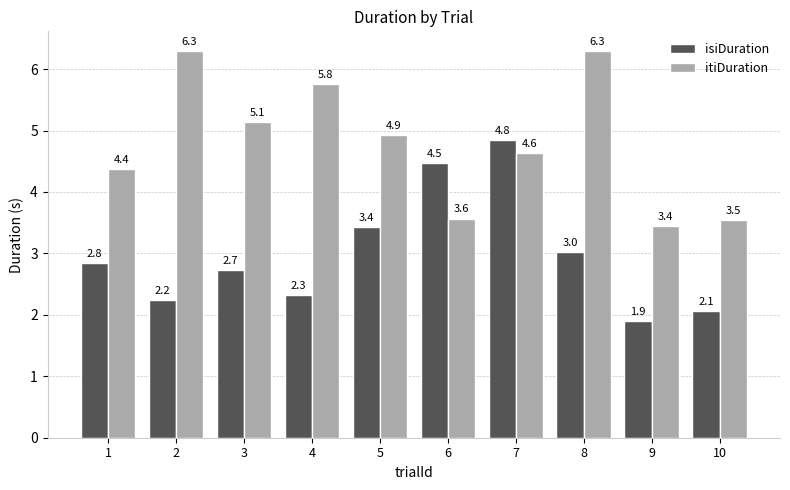

What is the smallest value displayed?

1.9